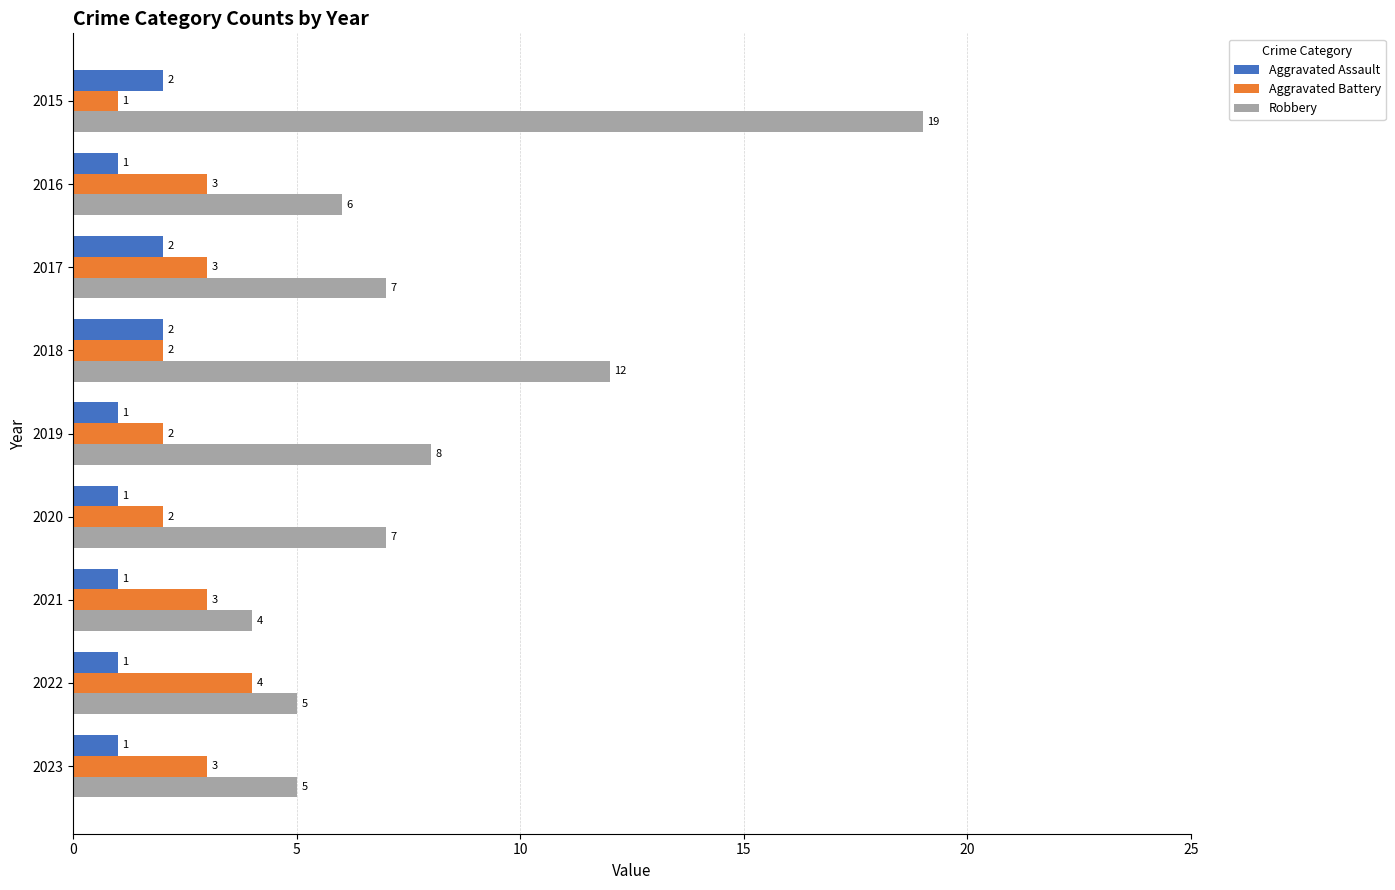

The value of Aggravated Assault at 2017 is 1. True or false?

False